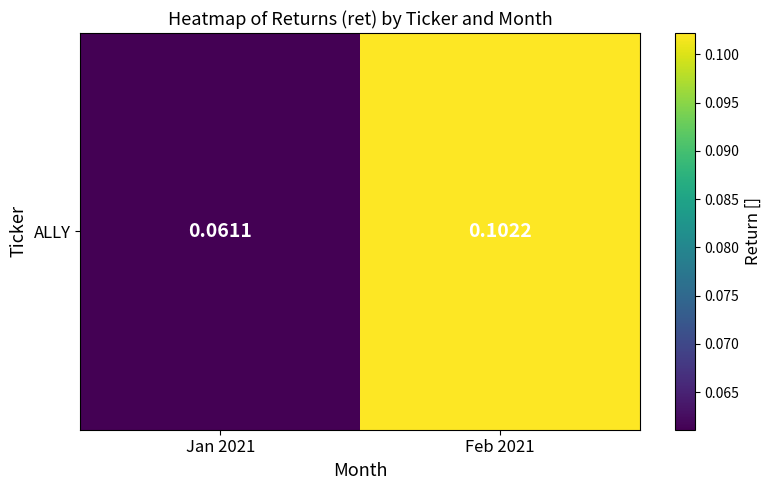

Reading left to right, what are all the values shown in this chart?

Jan 2021=0.1	Feb 2021=0.1